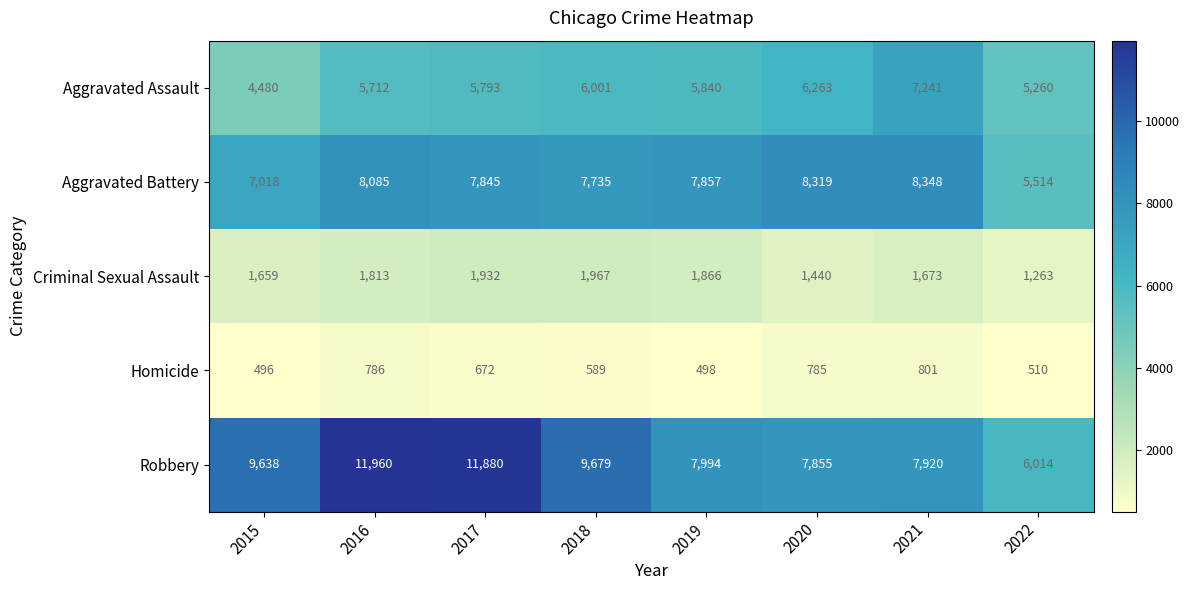

What is the difference between the second highest and minimum values in the Aggravated Battery series?

2805